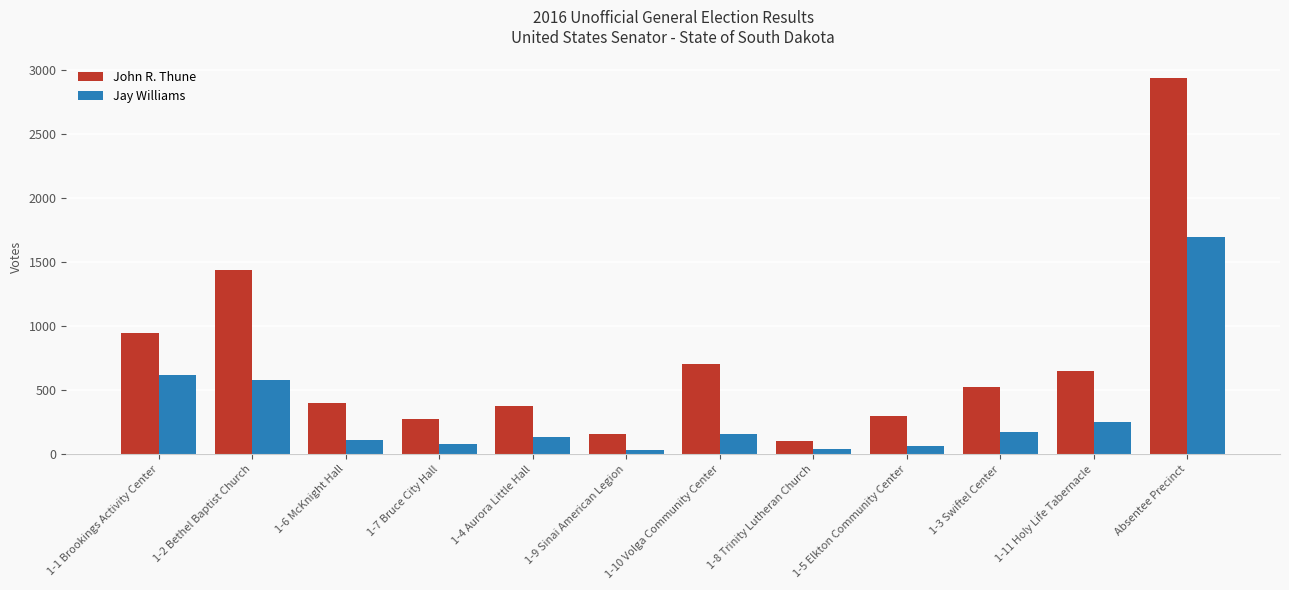

The value of John R. Thune at 1-1 Brookings Activity Center is 1512. True or false?

False